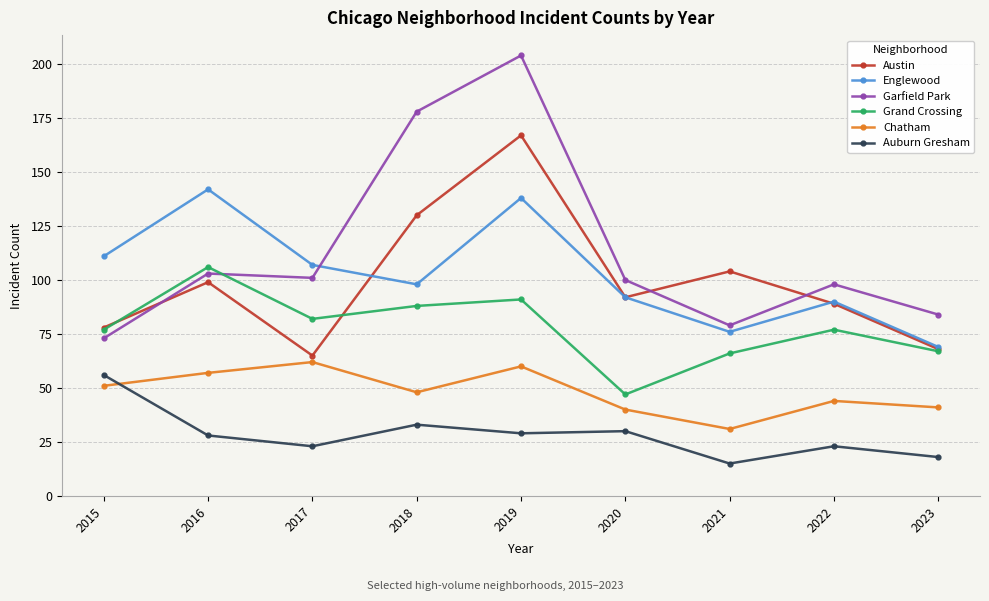

Does the chart have visible grid lines?

Yes